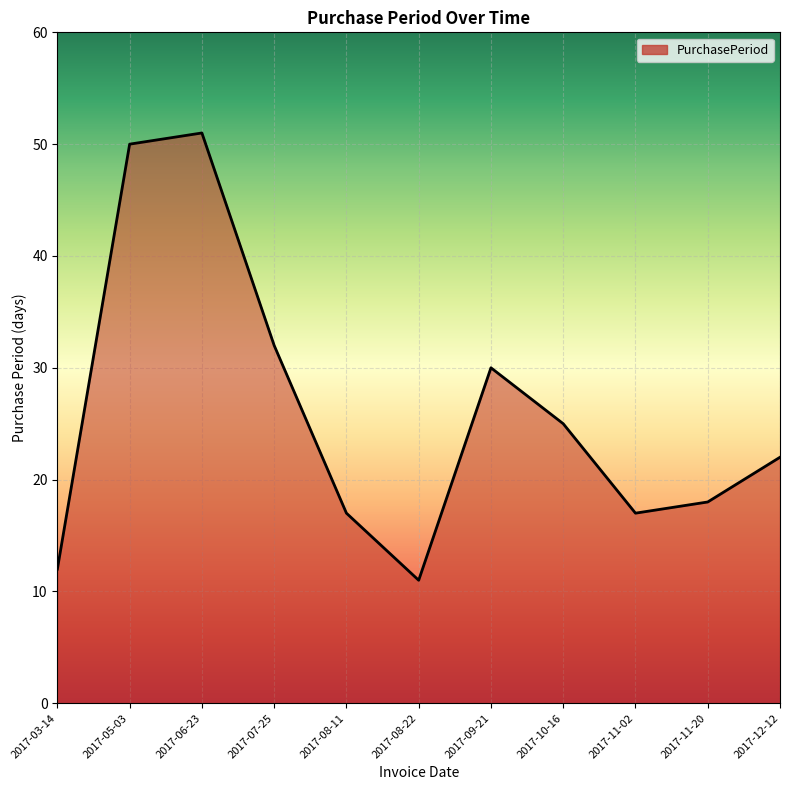

What is the smallest value displayed?

11